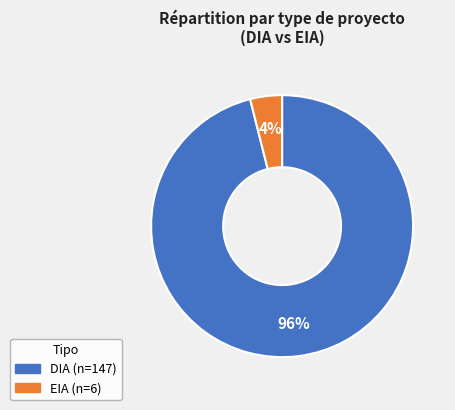

To the nearest percent, what is the average slice percentage?

50%